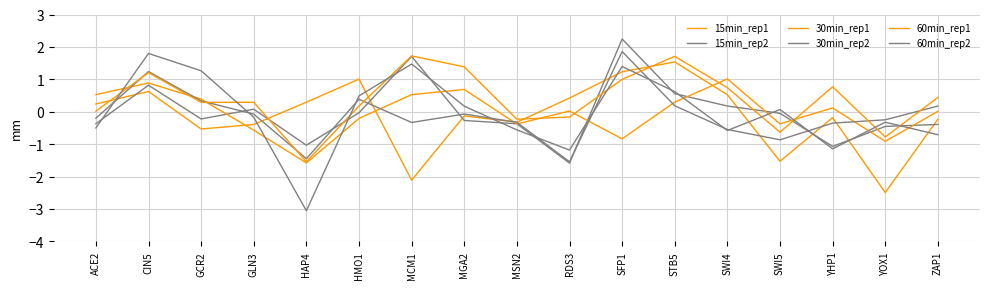

In 60min_rep2, how many points are higher than both neighbors (excluding endpoints)?

5